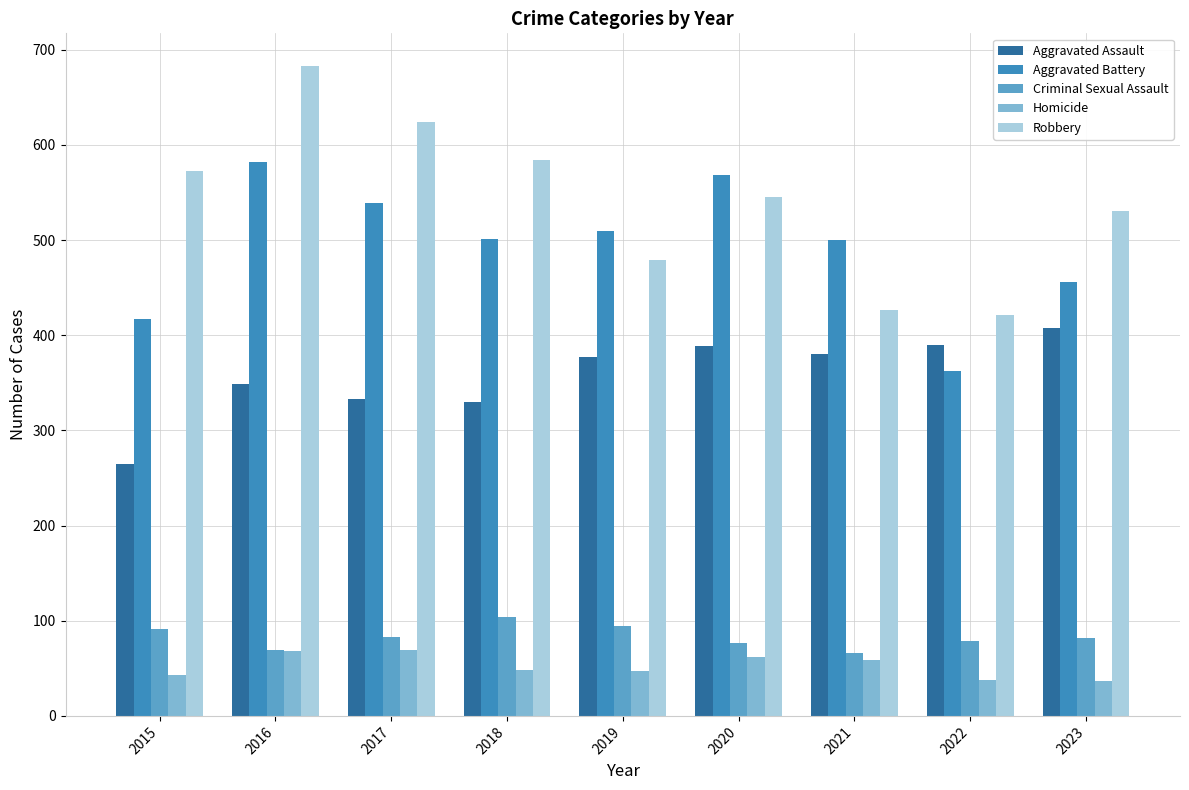

Read the Aggravated Battery value at 2022.

362